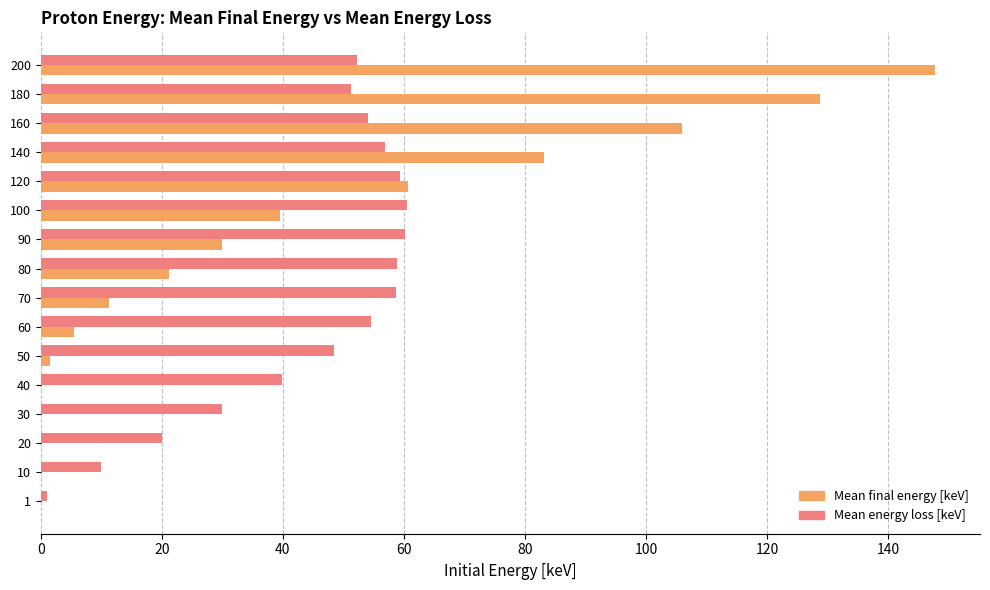

What is the total value across all series at 70?

70.0